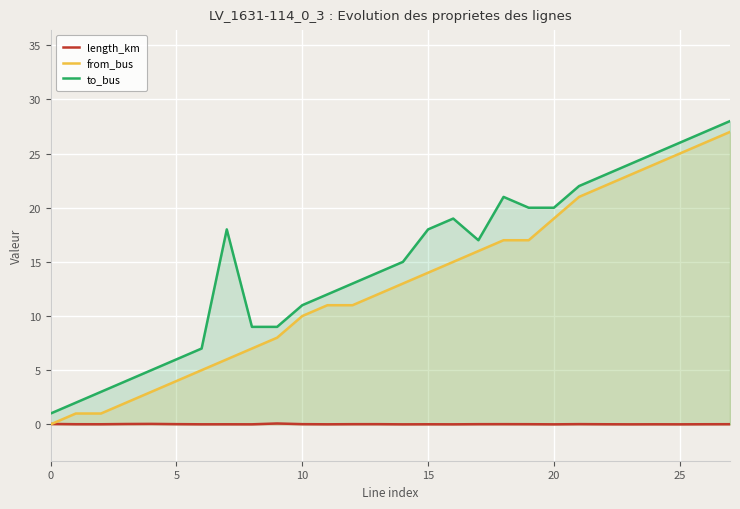

Which series has the largest range (max minus min)?

from_bus